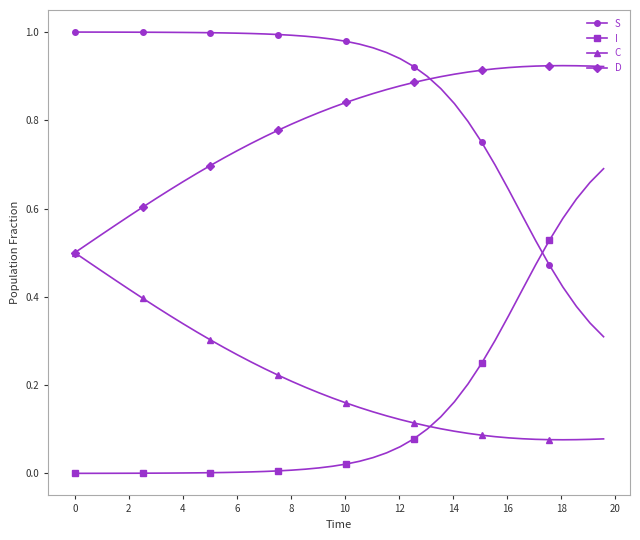

List the series in order of their peak value, lowest first.

C, I, D, S